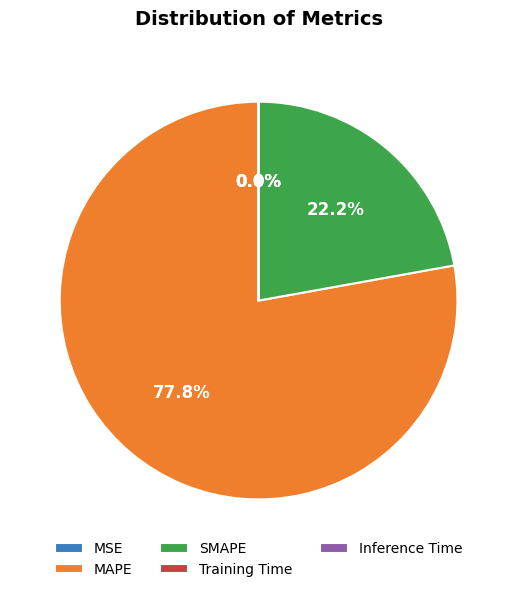

What is the largest slice in the pie chart?

MAPE